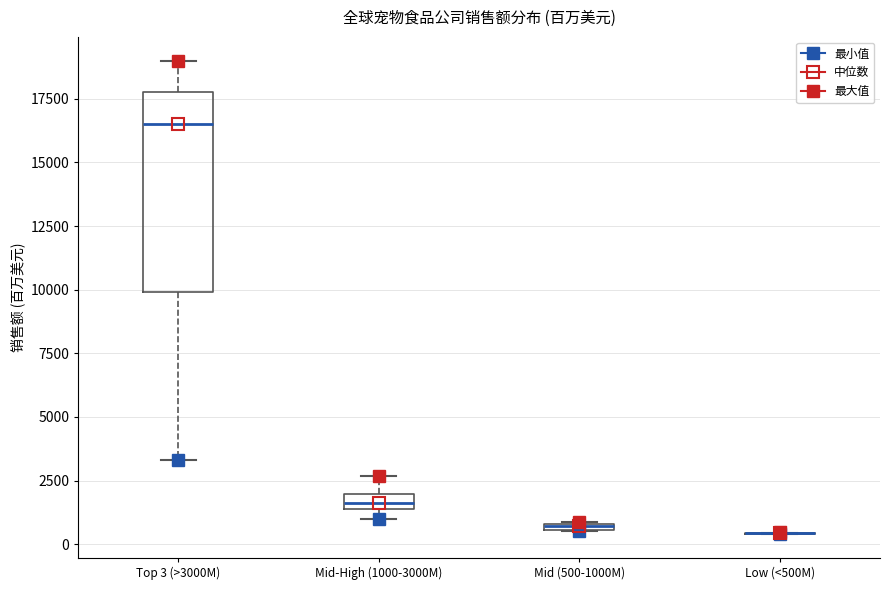

Comparing the boxes themselves (not the whiskers), which one is the tallest?

Top 3 (>3000M)